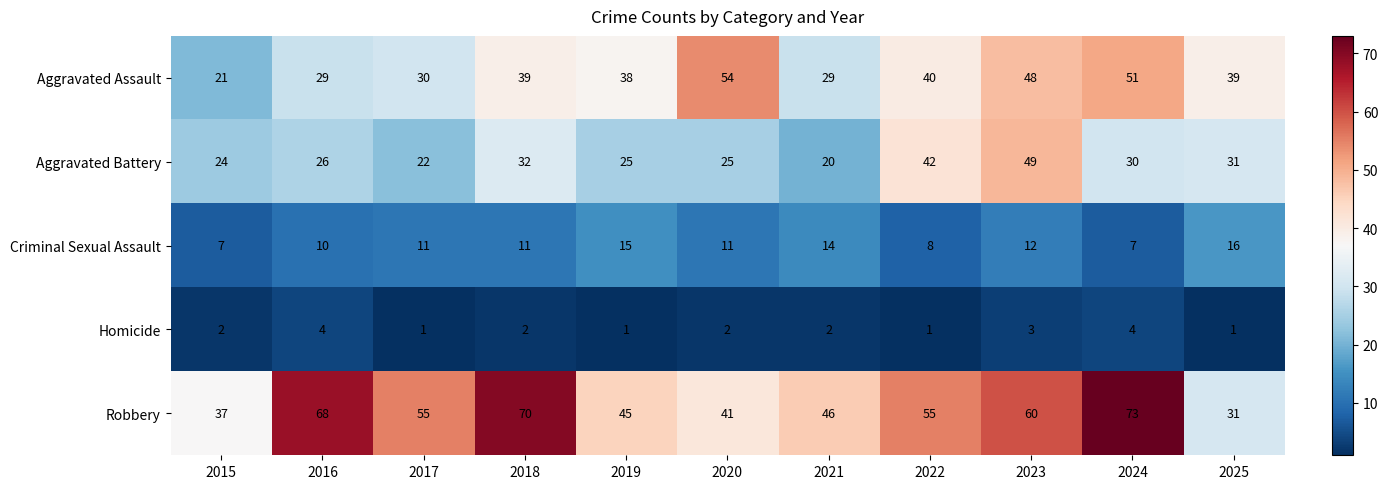

How many data points does each series have?

11